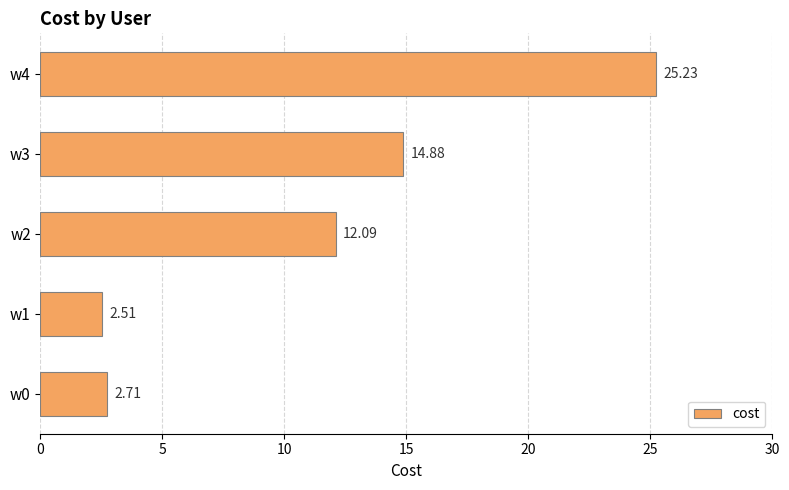

List the labels in order of value, largest first.

w4, w3, w2, w0, w1